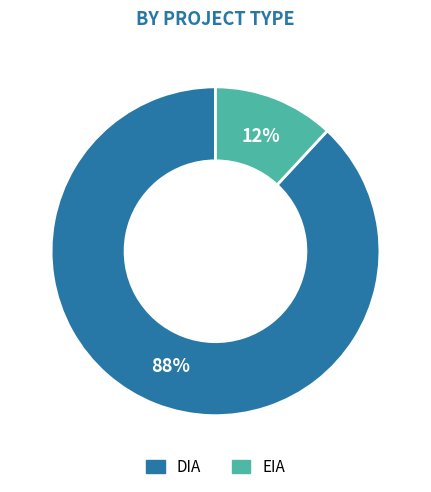

What is the largest slice in the pie chart?

DIA